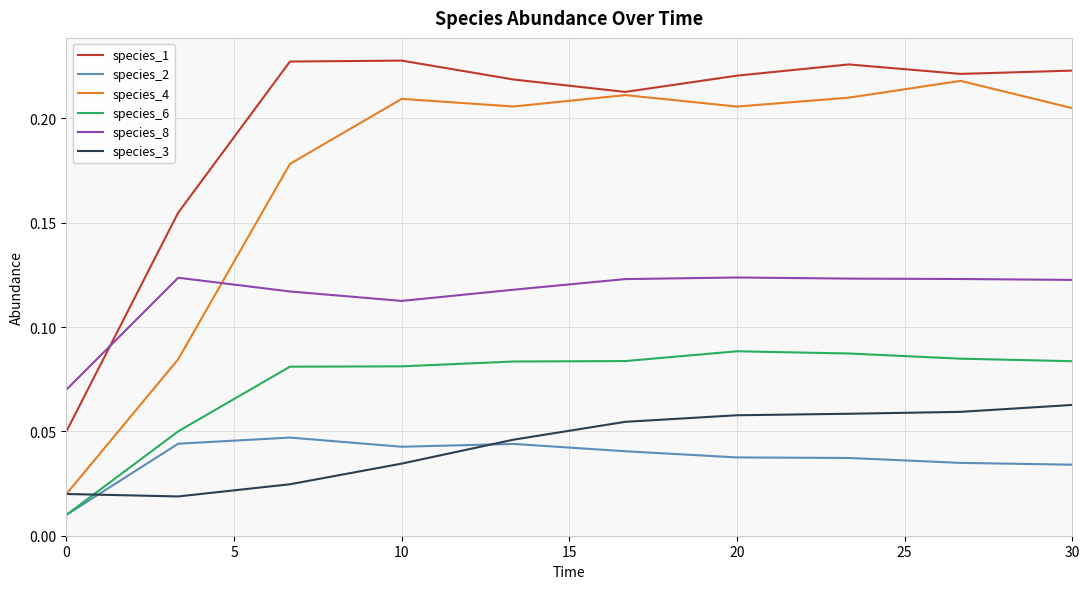

Count the species_3 values in the range 0 to 1.

10